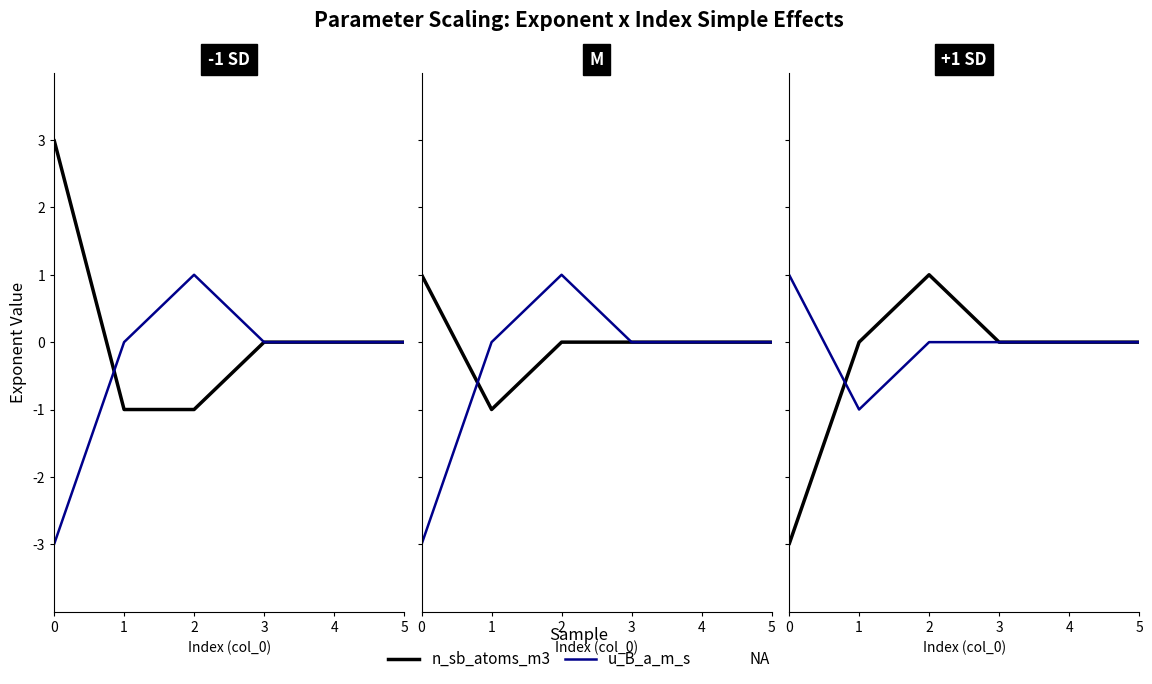

How many data points does each series have?

6